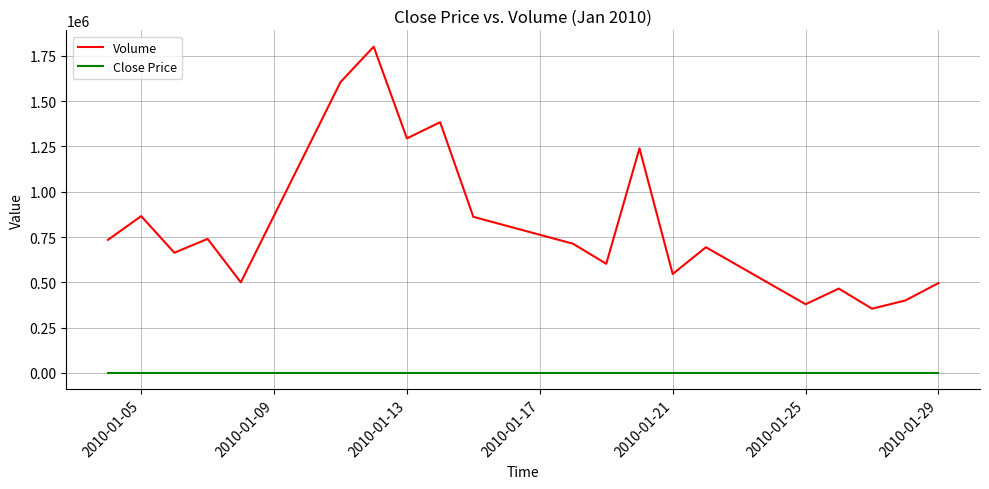

Does the chart have visible grid lines?

Yes